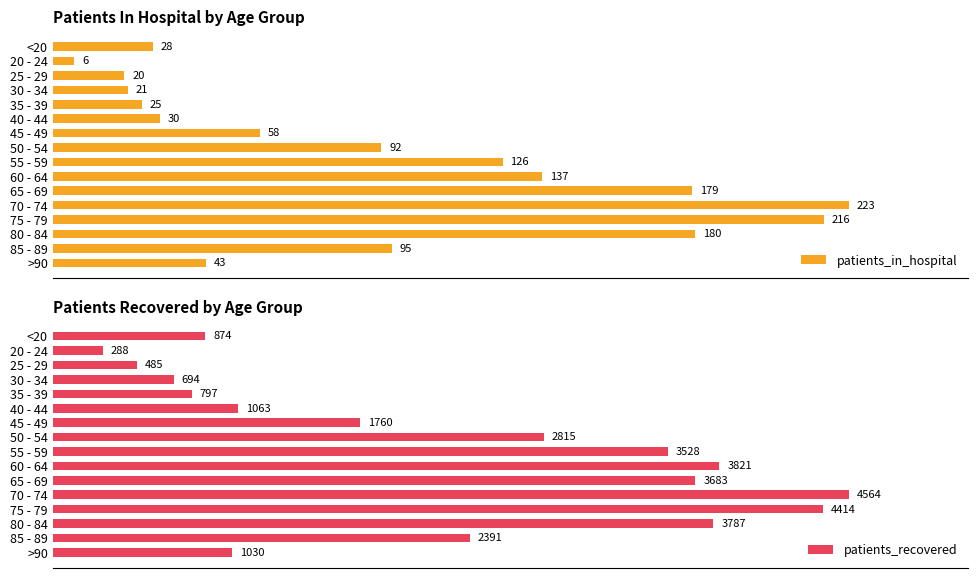

At which label is patients_in_hospital closest to 114?

55 - 59